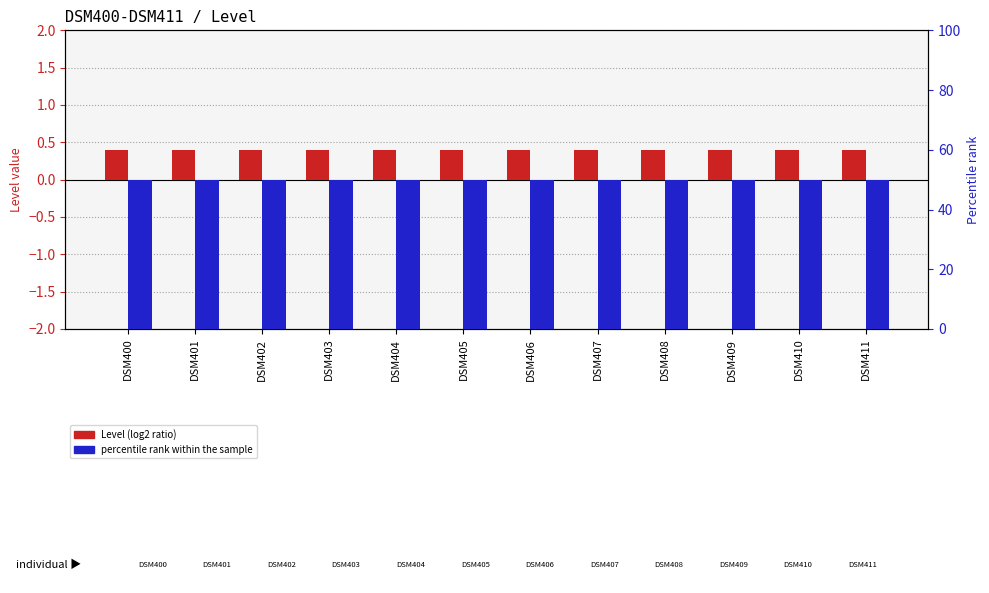

How many groups of bars are there?

12